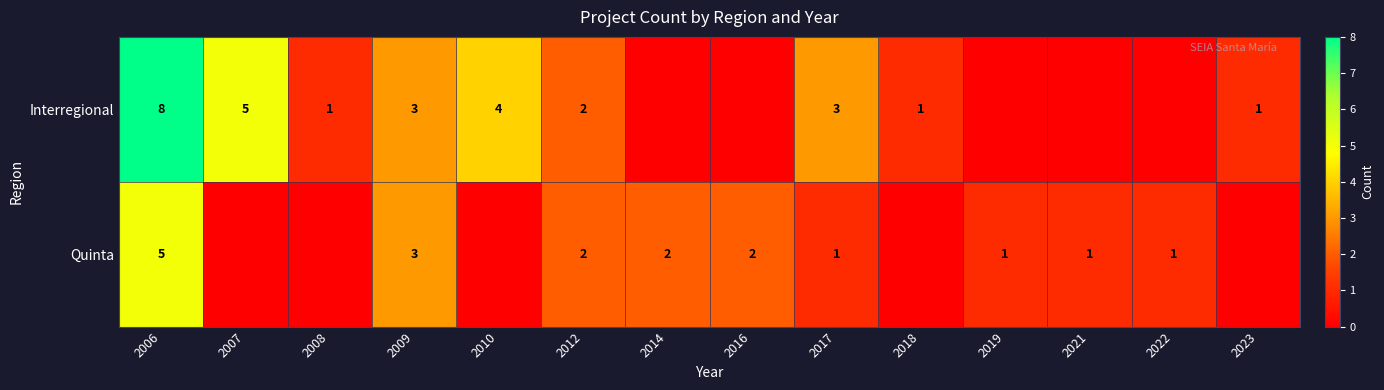

What is the sum of the Interregional values at 2007 and 2006?

13